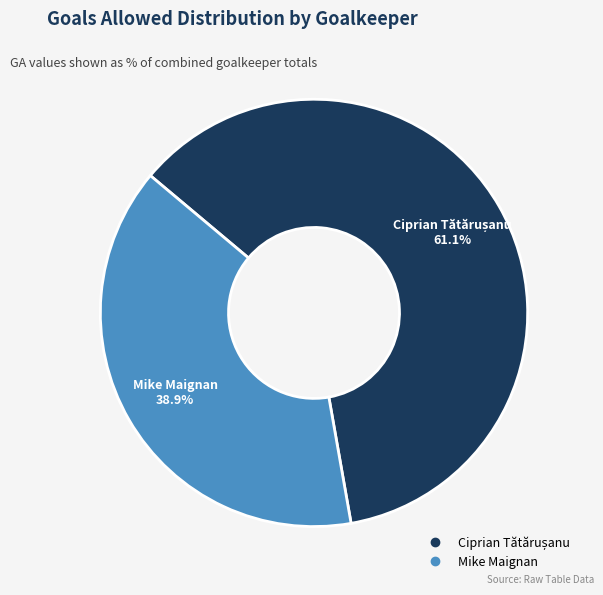

What portion of the pie excludes Mike Maignan?

61.1%